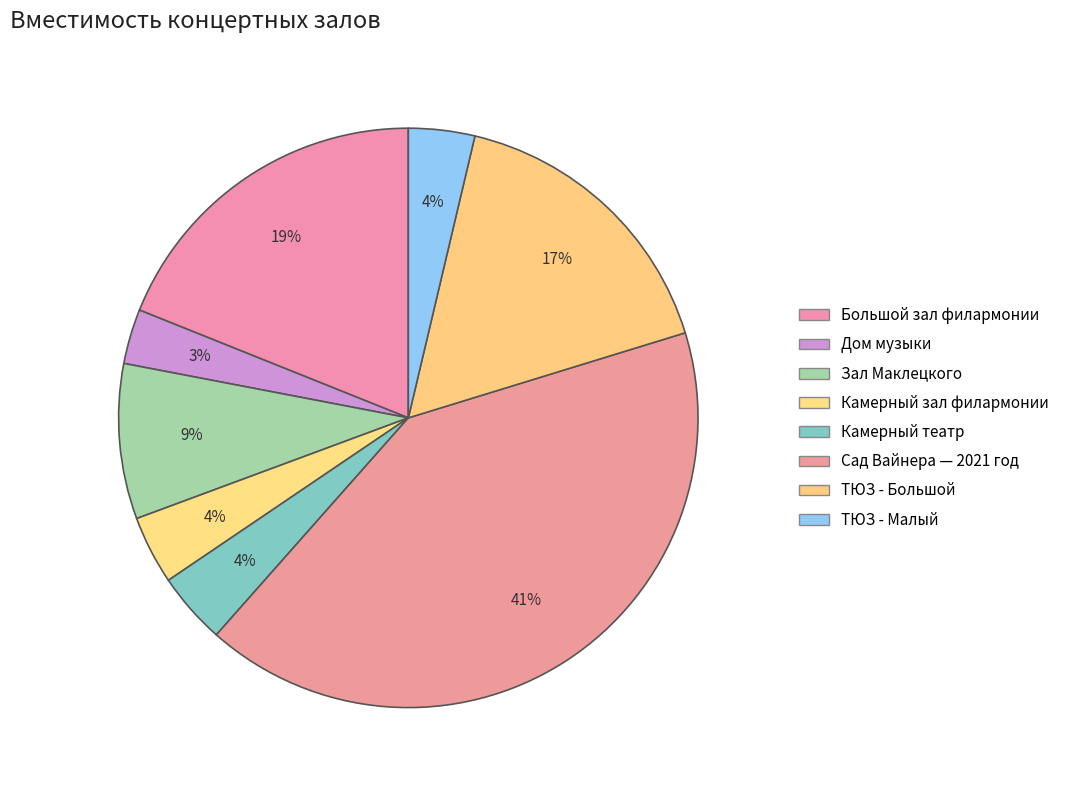

To the nearest percent, what percentage of the pie is Камерный театр?

4%